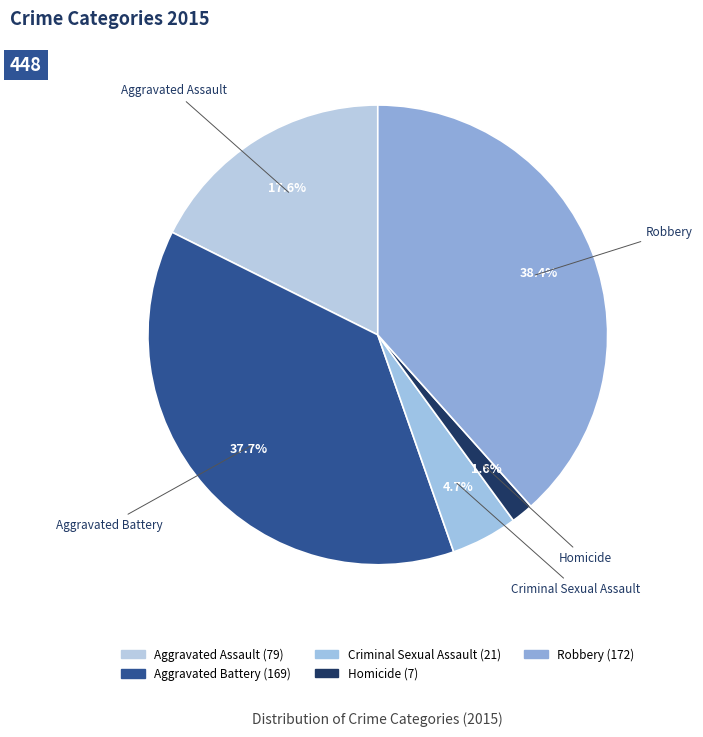

Count the number of slices in the pie.

5